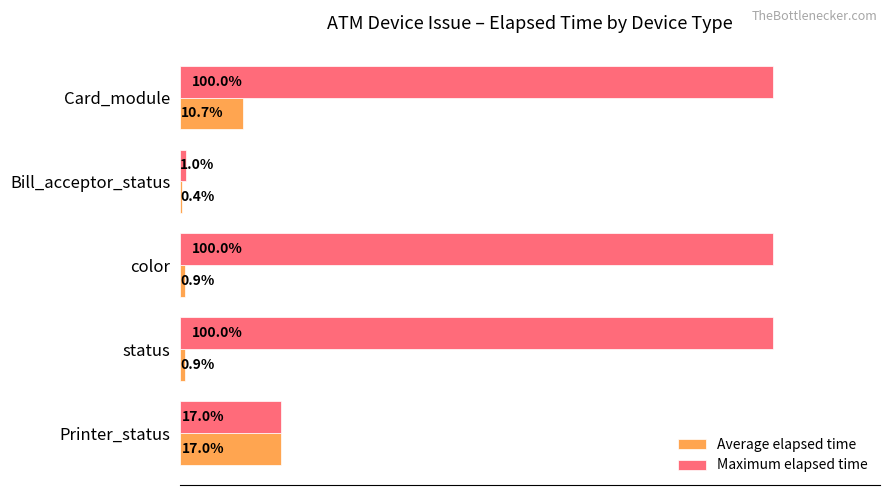

What are all the series names shown in the legend?

Average elapsed time, Maximum elapsed time